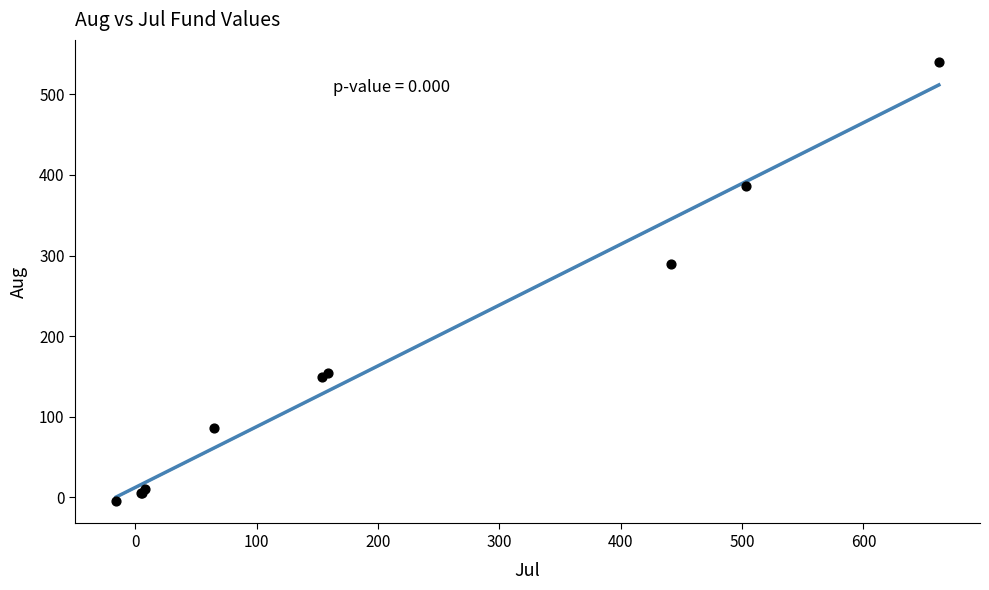

What Y value in the scatter plot is closest to 267?

289.8